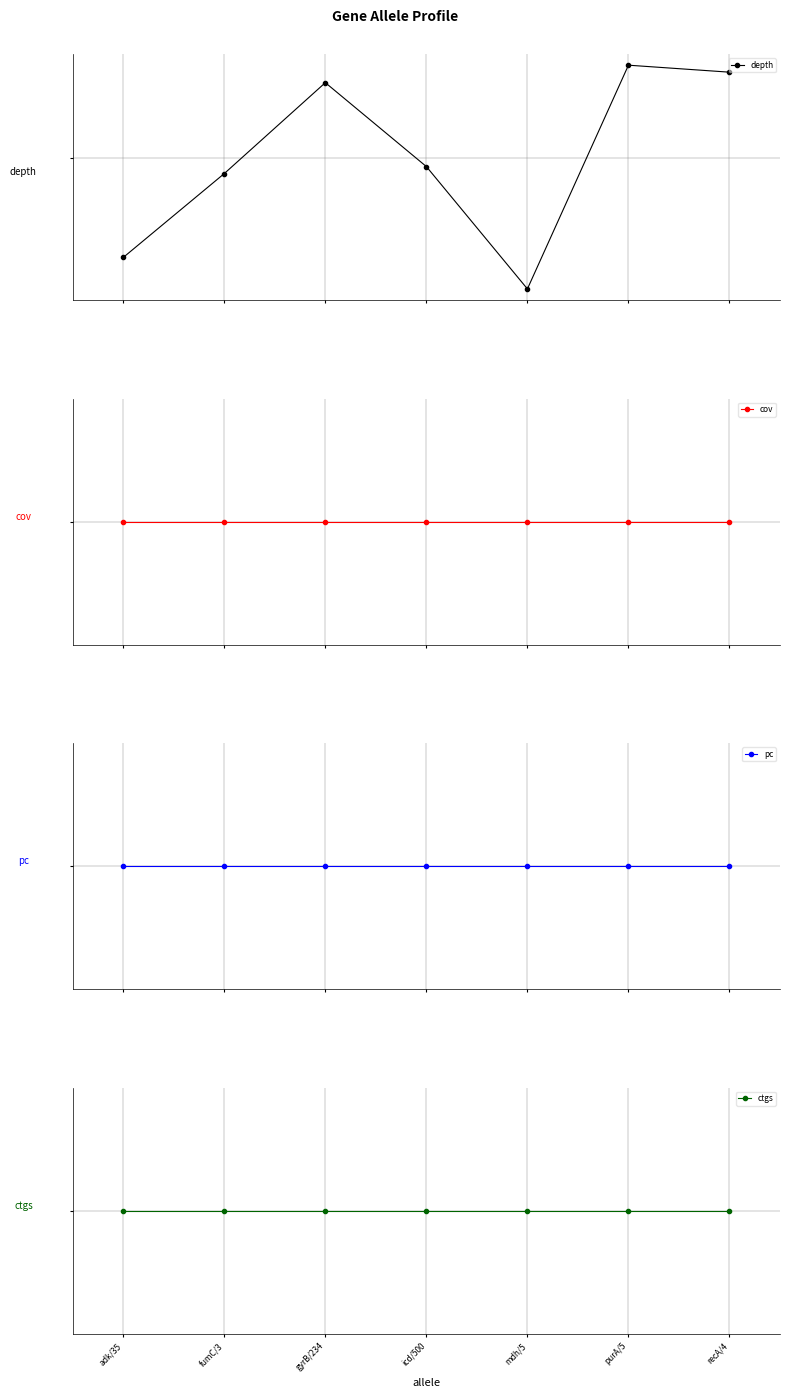

At how many categories does at least one series exceed -2?

7